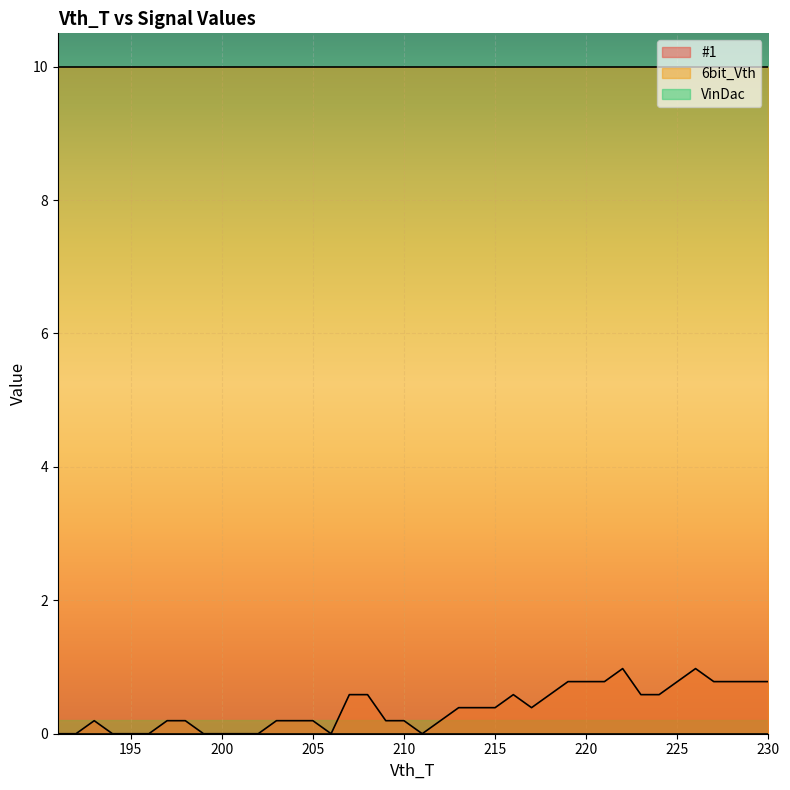

Which series changed the most between 192 and 220?

#1